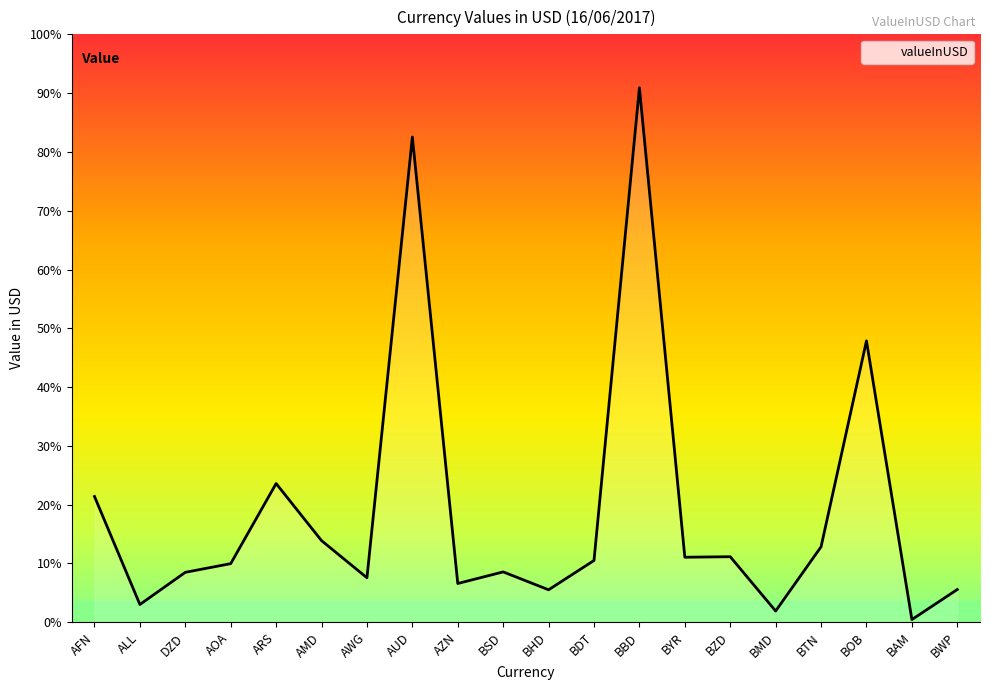

Is this an area chart (filled region under the line)?

Yes